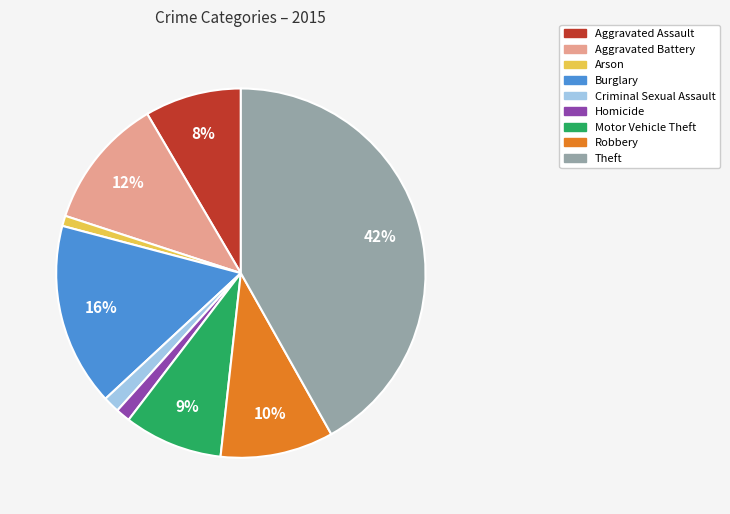

To the nearest percent, what is the difference between the Motor Vehicle Theft and Robbery slice percentages?

1%